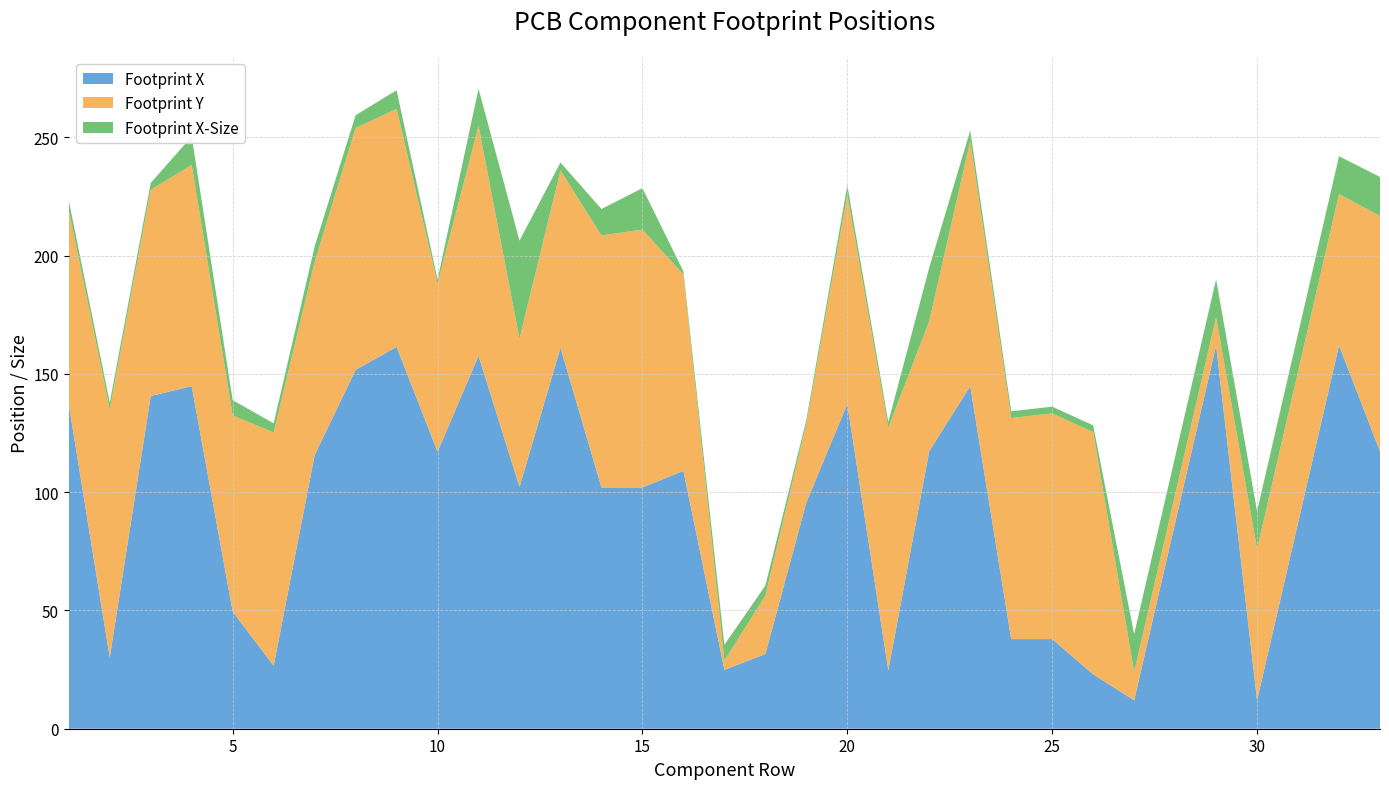

Reading left to right, what are all the values shown in this chart?

Footprint X: 137.1	30.1	140.6	144.8	49.5	26.6	115.6	151.7	161.4	117.1	157.6	102.2	161.0	102.0	102.0	109.0	24.9	31.6	95.6	137.3	24.7	117.4	144.8	37.9	37.9	23.0	12.0	87.0	162.0	12.0	87.0	162.0	117.2
Footprint Y: 82.0	104.9	87.1	93.5	83.0	98.6	81.7	102.2	100.6	71.1	97.2	62.6	75.0	106.5	109.0	83.0	3.9	24.7	33.2	88.4	102.5	55.0	103.7	93.4	95.4	102.4	12.0	12.0	12.0	64.0	64.0	64.0	99.5
Footprint X-Size: 4.1	2.9	2.9	12.0	6.4	3.9	6.5	5.4	7.9	1.7	15.7	41.5	3.4	11.2	17.5	1.4	6.7	4.2	1.7	4.0	2.5	22.6	4.4	2.9	2.9	2.9	16.0	16.0	16.0	16.0	16.0	16.0	16.5